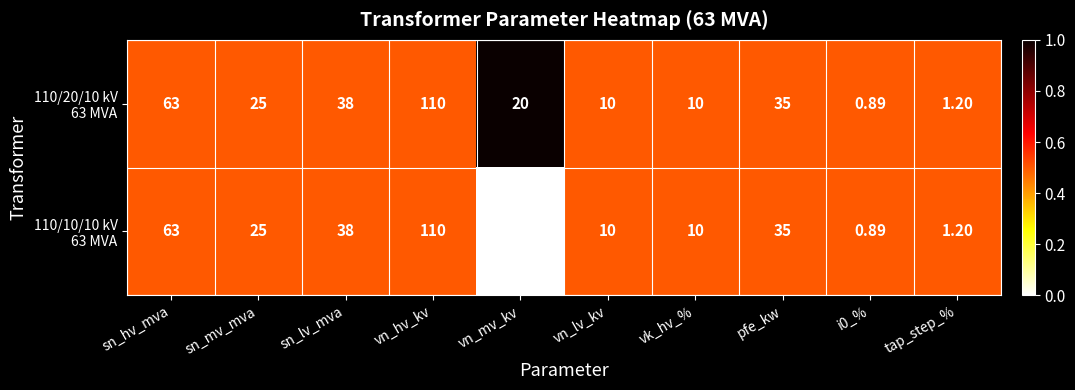

At which category is the sum across all series the highest?

vn_hv_kv